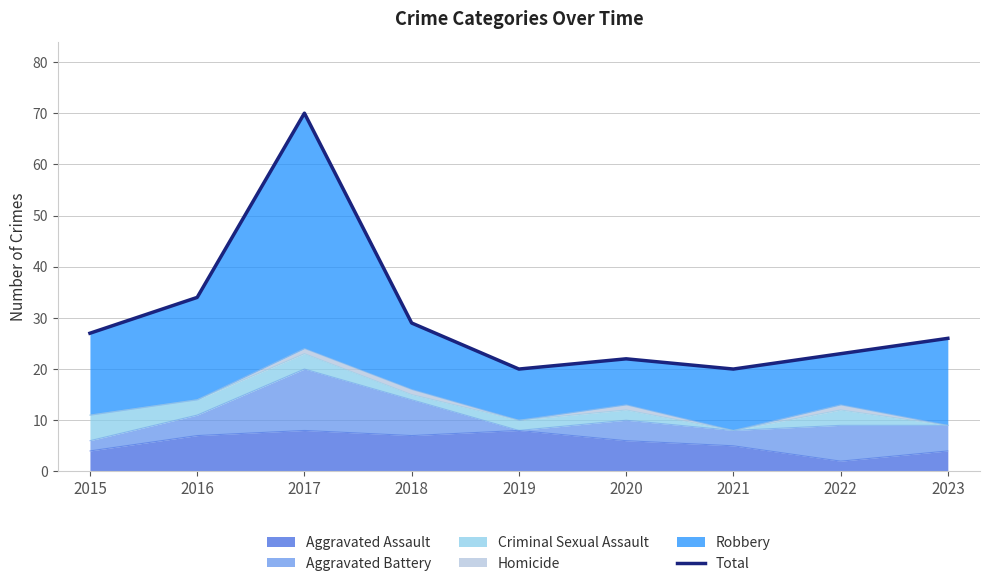

The Aggravated Assault series shows 2 at 2018. True or false?

False